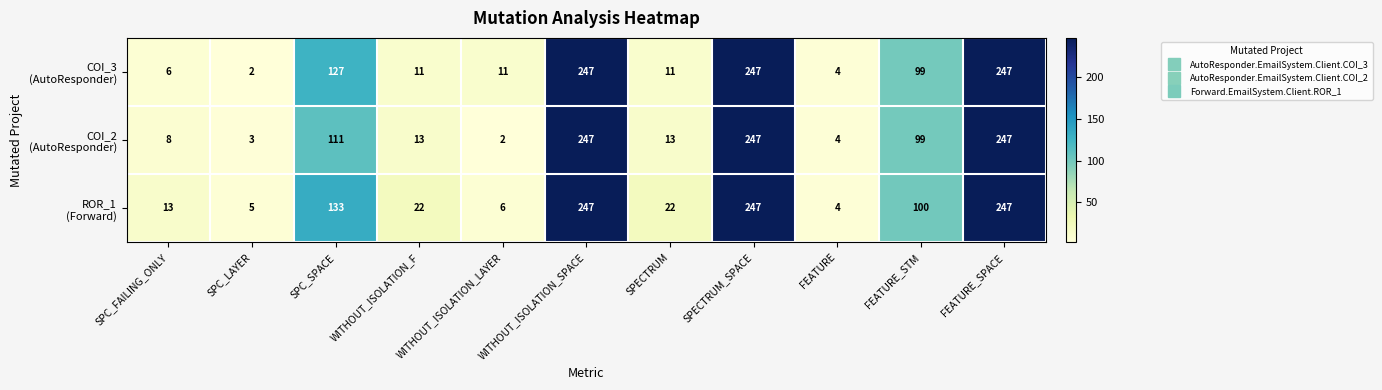

What is the difference between the highest and lowest values at SPECTRUM?

11